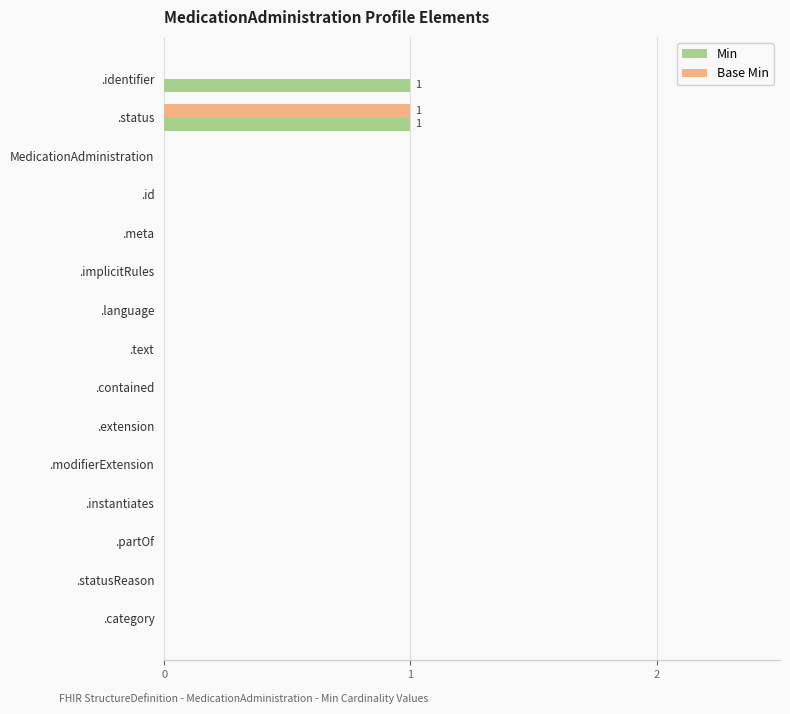

At which label does Base Min reach its peak?

.status